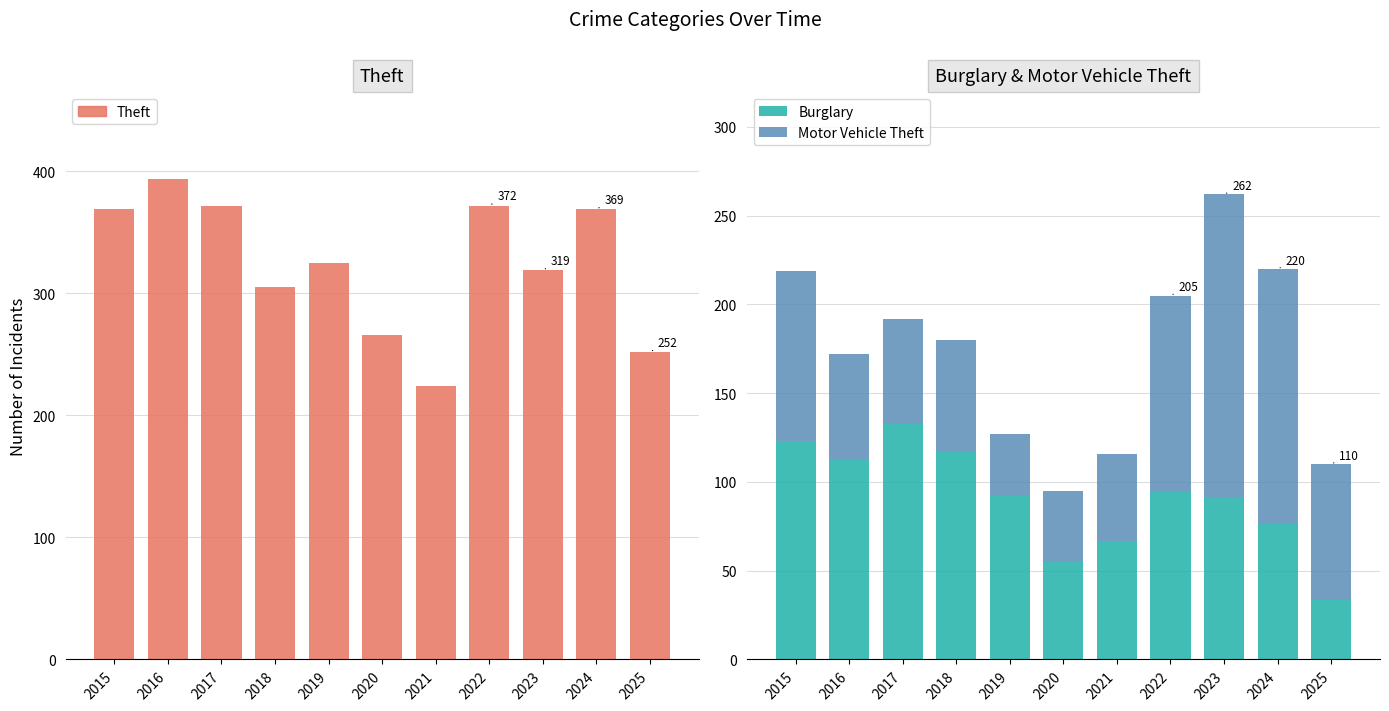

Reading left to right, transcribe all the data shown in this chart.

Theft: 2015=369	2016=394	2017=372	2018=305	2019=325	2020=266	2021=224	2022=372	2023=319	2024=369	2025=252
Burglary: 2015=123	2016=113	2017=133	2018=117	2019=92	2020=55	2021=67	2022=95	2023=91	2024=77	2025=34
Motor Vehicle Theft: 2015=96	2016=59	2017=59	2018=63	2019=35	2020=40	2021=49	2022=110	2023=171	2024=143	2025=76